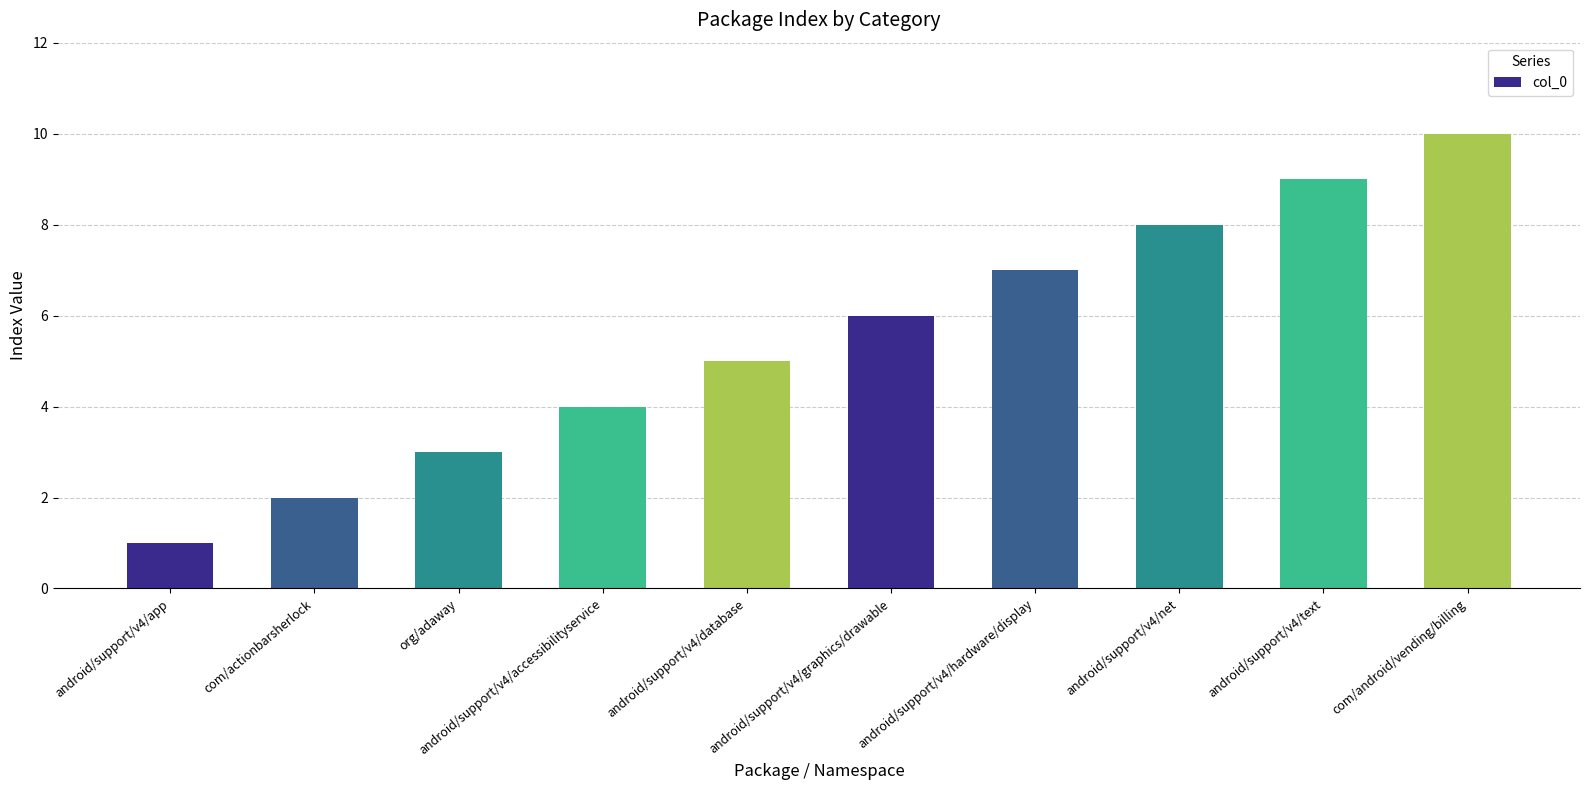

What is the sum of the values at android/support/v4/app and android/support/v4/database?

6